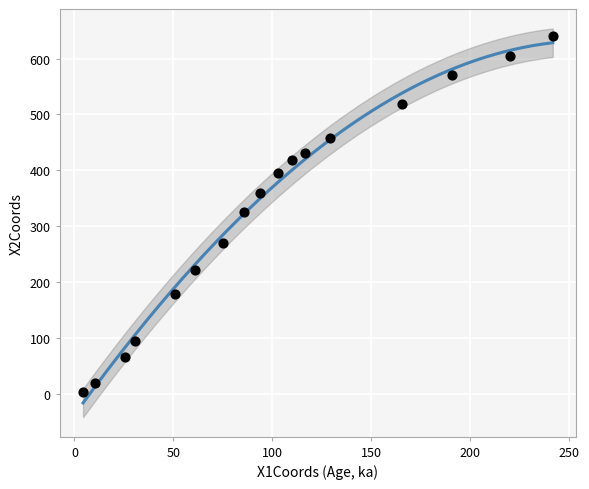

What is the range of X values (max minus min)?

237.6